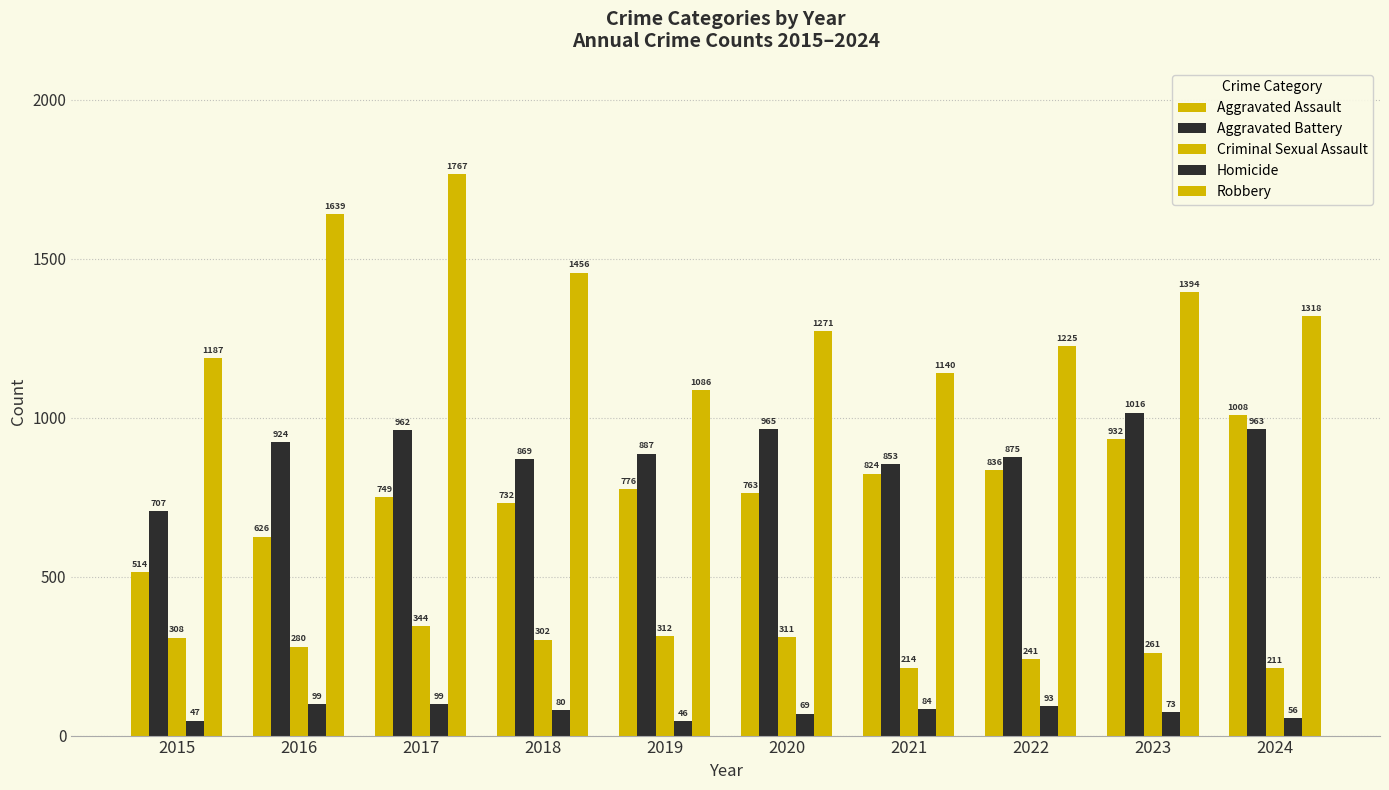

The value of Homicide at 2019 is 64. True or false?

False